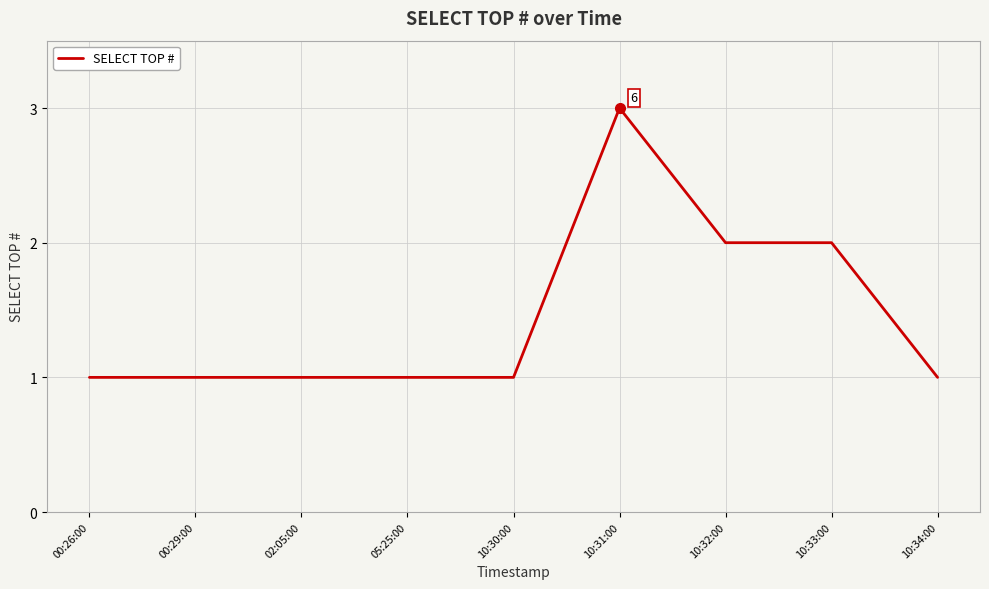

Is it true that the value at 10:34:00 is 2?

False